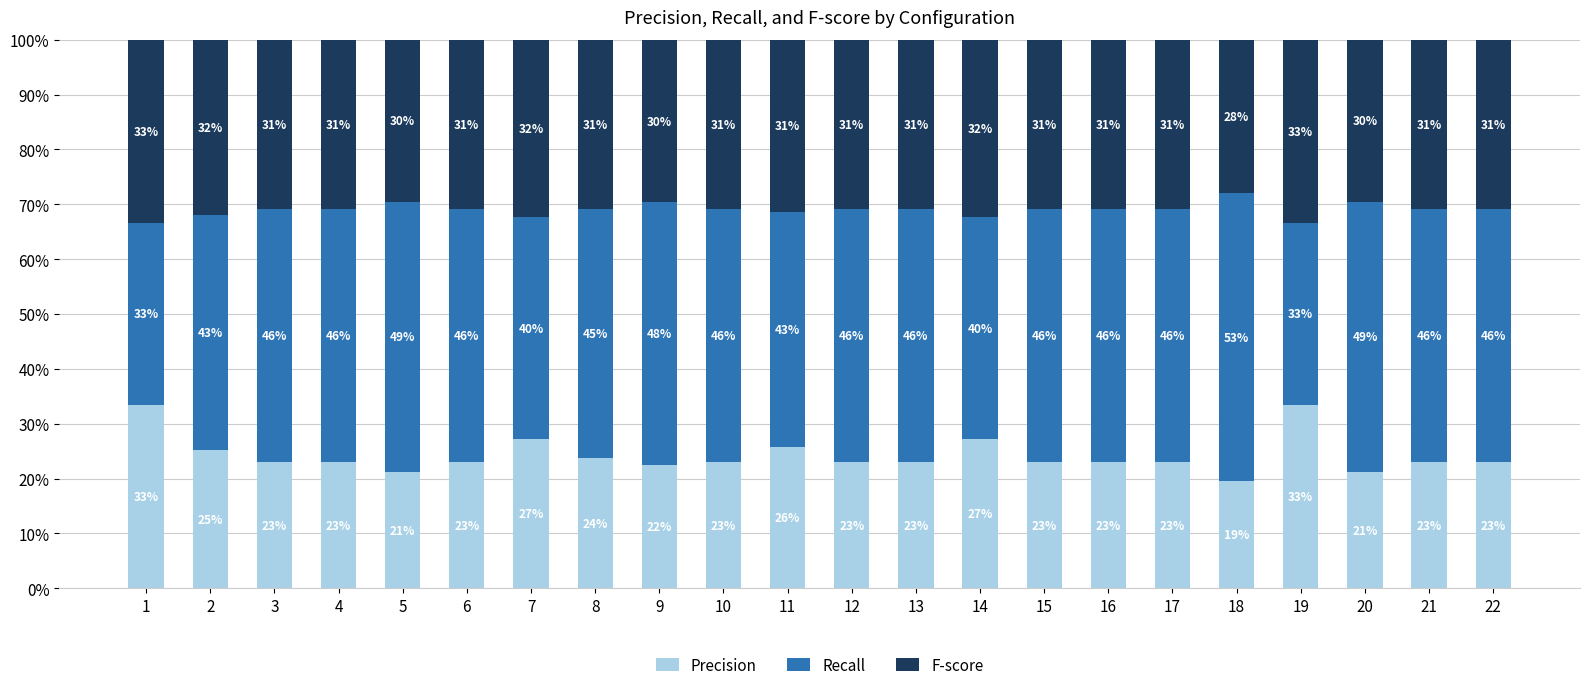

Where is F-score nearest to the value 0?

18